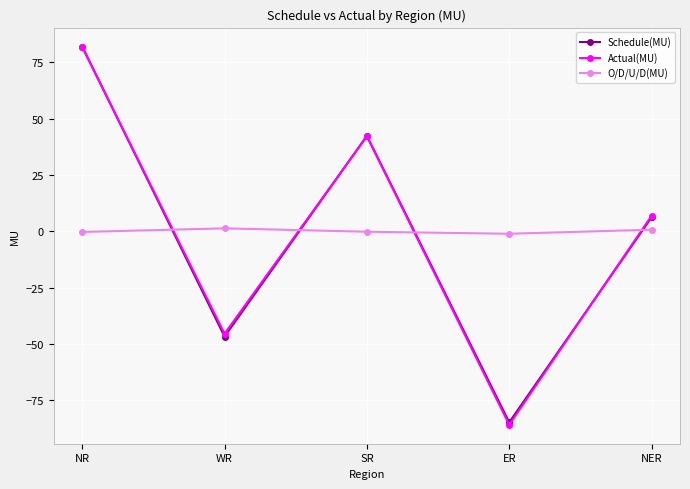

Which label corresponds to the largest value in the chart?

NR